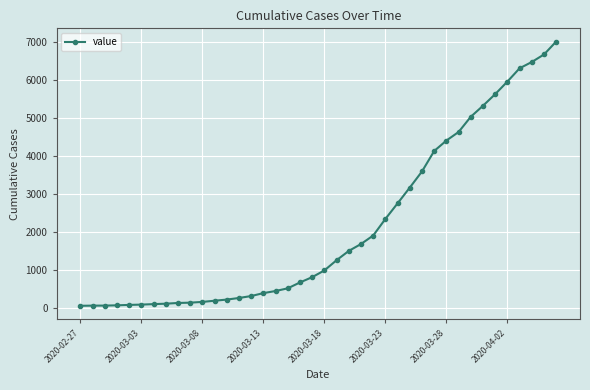

What is the difference between the second highest and minimum values?

6600